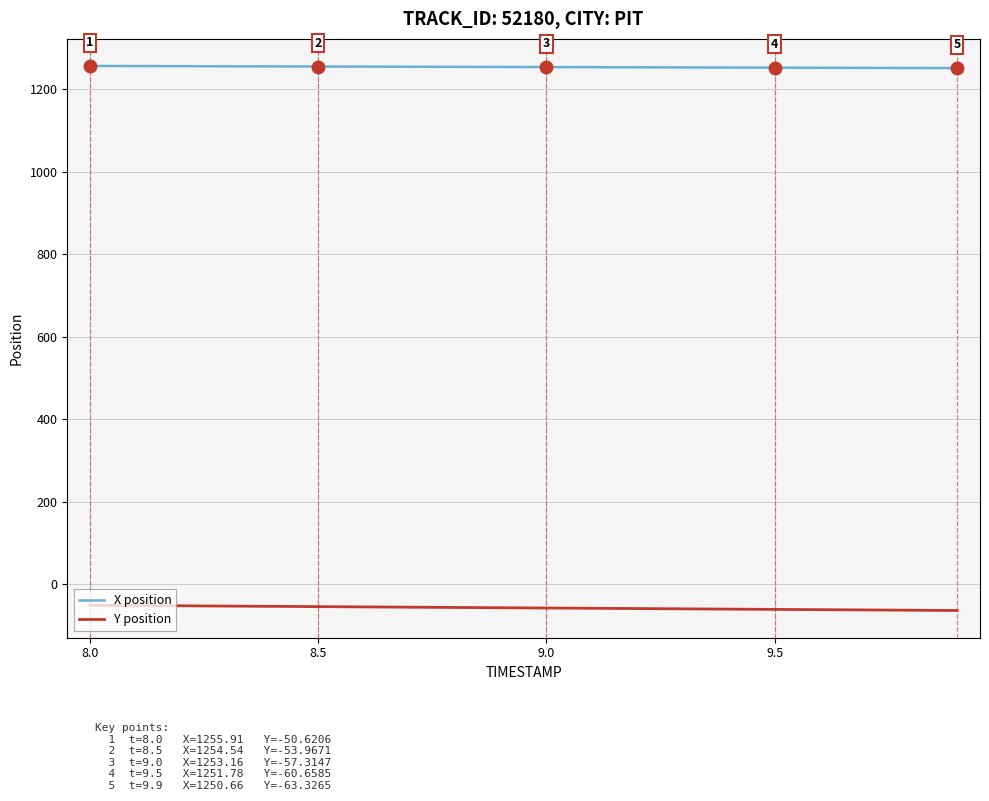

What is the maximum value shown in the chart?

1255.9